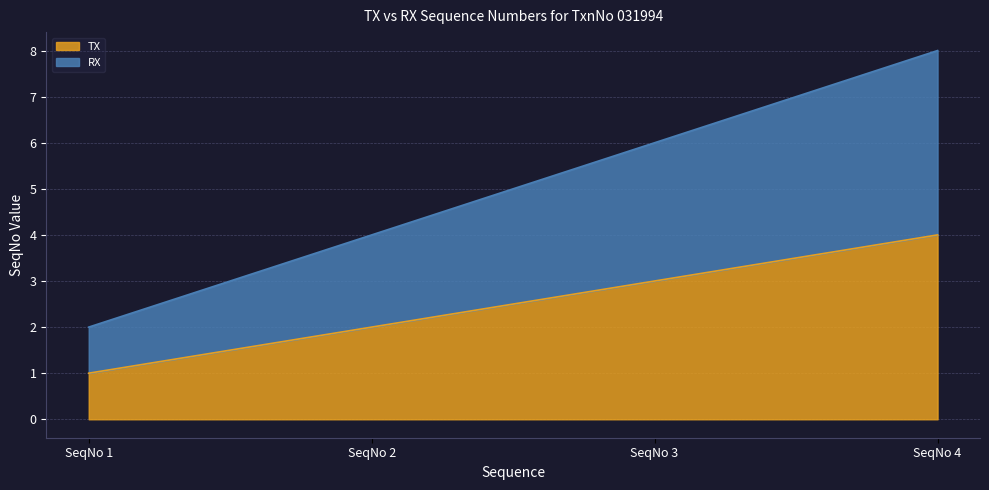

Read the TX value at SeqNo 4.

4